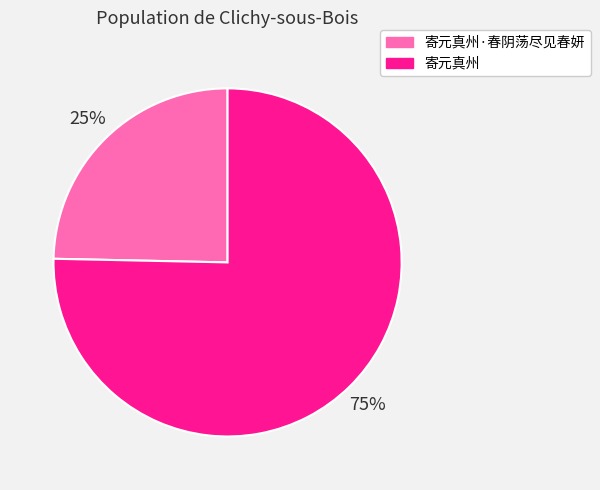

Between 寄元真州·春阴荡尽见春妍 and 寄元真州, which is larger?

寄元真州